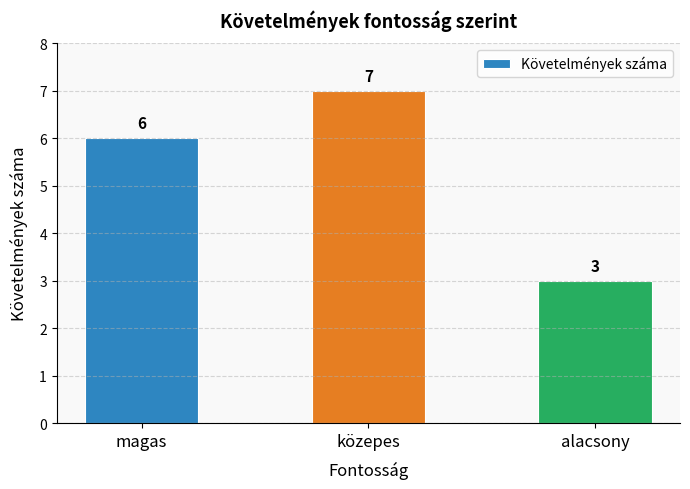

How many bars are there in total?

3